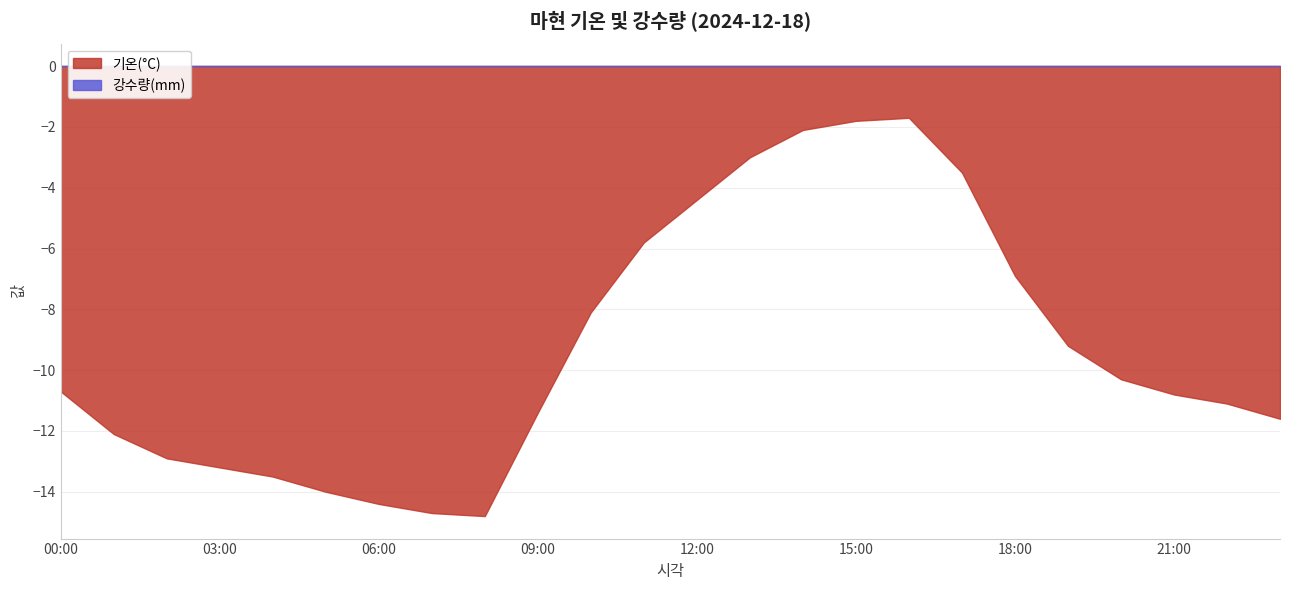

True or false: 기온(°C) and 강수량(mm) cross at least once.

False